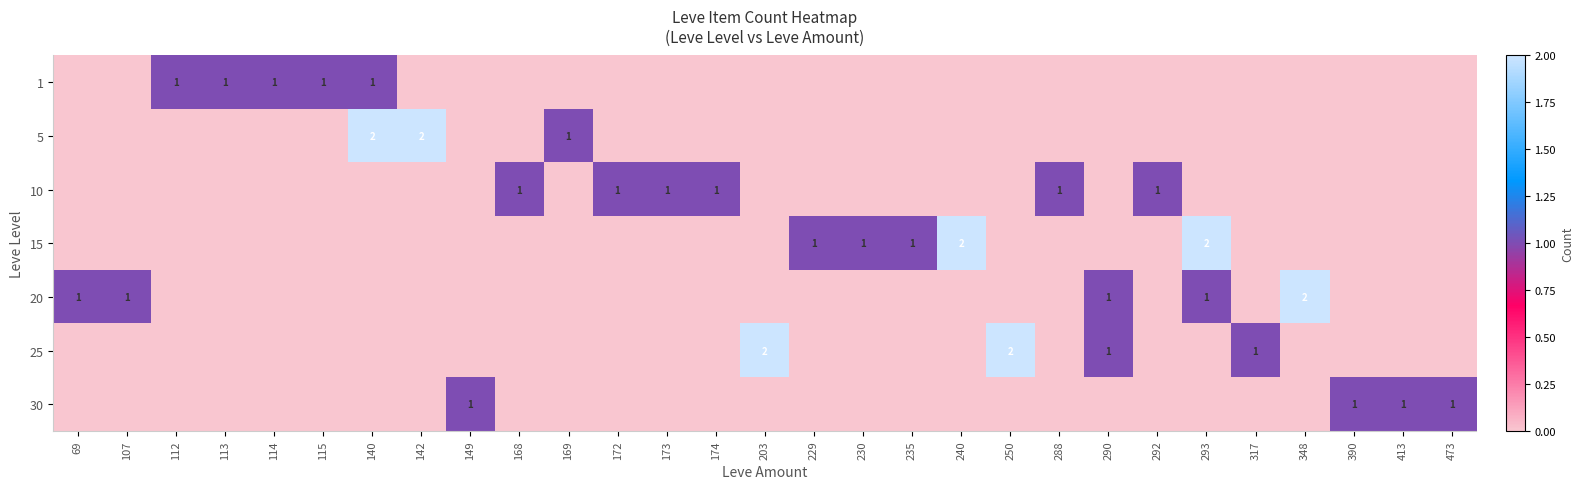

List the series in order of their peak value, lowest first.

1, 10, 30, 5, 15, 20, 25